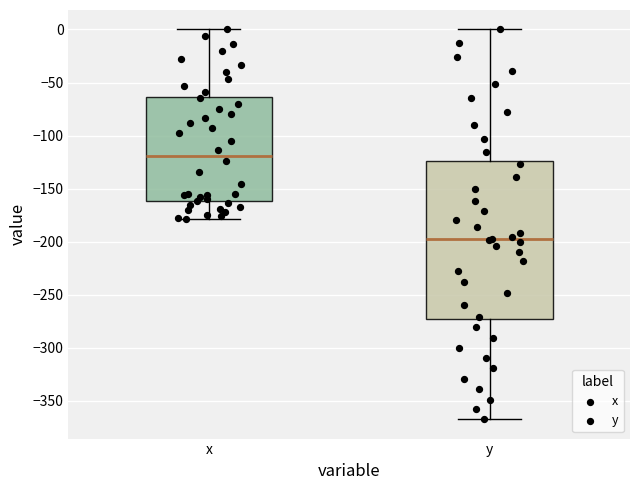

Which box has the lowest median line?

y